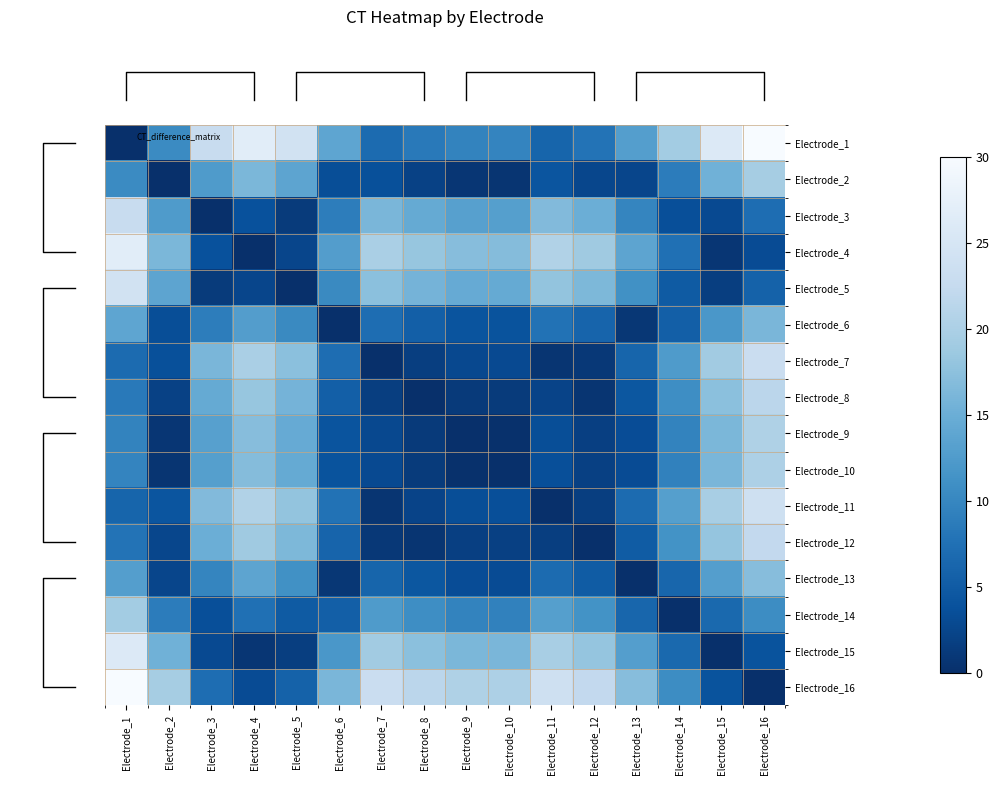

Reading left to right, what are all the values shown in this chart?

row_0: Electrode_1=0.0	Electrode_2=10.5	Electrode_3=22.9	Electrode_4=26.7	Electrode_5=24.2	Electrode_6=13.9	Electrode_7=6.8	Electrode_8=8.5	Electrode_9=9.7	Electrode_10=9.8	Electrode_11=6.2	Electrode_12=7.8	Electrode_13=13.0	Electrode_14=19.3	Electrode_15=25.9	Electrode_16=30.0
row_1: Electrode_1=10.5	Electrode_2=0.0	Electrode_3=12.4	Electrode_4=16.2	Electrode_5=13.7	Electrode_6=3.4	Electrode_7=3.7	Electrode_8=2.0	Electrode_9=0.8	Electrode_10=0.7	Electrode_11=4.3	Electrode_12=2.7	Electrode_13=2.5	Electrode_14=8.8	Electrode_15=15.5	Electrode_16=19.5
row_2: Electrode_1=22.9	Electrode_2=12.4	Electrode_3=0.0	Electrode_4=3.8	Electrode_5=1.3	Electrode_6=9.0	Electrode_7=16.1	Electrode_8=14.4	Electrode_9=13.2	Electrode_10=13.1	Electrode_11=16.7	Electrode_12=15.1	Electrode_13=9.9	Electrode_14=3.6	Electrode_15=3.0	Electrode_16=7.1
row_3: Electrode_1=26.7	Electrode_2=16.2	Electrode_3=3.8	Electrode_4=0.0	Electrode_5=2.5	Electrode_6=12.8	Electrode_7=19.9	Electrode_8=18.2	Electrode_9=17.0	Electrode_10=16.9	Electrode_11=20.5	Electrode_12=18.9	Electrode_13=13.7	Electrode_14=7.4	Electrode_15=0.8	Electrode_16=3.3
row_4: Electrode_1=24.2	Electrode_2=13.7	Electrode_3=1.3	Electrode_4=2.5	Electrode_5=0.0	Electrode_6=10.3	Electrode_7=17.4	Electrode_8=15.7	Electrode_9=14.5	Electrode_10=14.4	Electrode_11=18.0	Electrode_12=16.4	Electrode_13=11.2	Electrode_14=4.9	Electrode_15=1.7	Electrode_16=5.8
row_5: Electrode_1=13.9	Electrode_2=3.4	Electrode_3=9.0	Electrode_4=12.8	Electrode_5=10.3	Electrode_6=0.0	Electrode_7=7.1	Electrode_8=5.4	Electrode_9=4.2	Electrode_10=4.1	Electrode_11=7.7	Electrode_12=6.1	Electrode_13=0.9	Electrode_14=5.4	Electrode_15=12.0	Electrode_16=16.1
row_6: Electrode_1=6.8	Electrode_2=3.7	Electrode_3=16.1	Electrode_4=19.9	Electrode_5=17.4	Electrode_6=7.1	Electrode_7=0.0	Electrode_8=1.7	Electrode_9=2.8	Electrode_10=3.0	Electrode_11=0.7	Electrode_12=1.0	Electrode_13=6.1	Electrode_14=12.5	Electrode_15=19.1	Electrode_16=23.2
row_7: Electrode_1=8.5	Electrode_2=2.0	Electrode_3=14.4	Electrode_4=18.2	Electrode_5=15.7	Electrode_6=5.4	Electrode_7=1.7	Electrode_8=0.0	Electrode_9=1.2	Electrode_10=1.3	Electrode_11=2.3	Electrode_12=0.7	Electrode_13=4.5	Electrode_14=10.8	Electrode_15=17.5	Electrode_16=21.5
row_8: Electrode_1=9.7	Electrode_2=0.8	Electrode_3=13.2	Electrode_4=17.0	Electrode_5=14.5	Electrode_6=4.2	Electrode_7=2.8	Electrode_8=1.2	Electrode_9=0.0	Electrode_10=0.1	Electrode_11=3.5	Electrode_12=1.8	Electrode_13=3.3	Electrode_14=9.6	Electrode_15=16.3	Electrode_16=20.3
row_9: Electrode_1=9.8	Electrode_2=0.7	Electrode_3=13.1	Electrode_4=16.9	Electrode_5=14.4	Electrode_6=4.1	Electrode_7=3.0	Electrode_8=1.3	Electrode_9=0.1	Electrode_10=0.0	Electrode_11=3.6	Electrode_12=2.0	Electrode_13=3.2	Electrode_14=9.5	Electrode_15=16.1	Electrode_16=20.2
row_10: Electrode_1=6.2	Electrode_2=4.3	Electrode_3=16.7	Electrode_4=20.5	Electrode_5=18.0	Electrode_6=7.7	Electrode_7=0.7	Electrode_8=2.3	Electrode_9=3.5	Electrode_10=3.6	Electrode_11=0.0	Electrode_12=1.7	Electrode_13=6.8	Electrode_14=13.1	Electrode_15=19.8	Electrode_16=23.8
row_11: Electrode_1=7.8	Electrode_2=2.7	Electrode_3=15.1	Electrode_4=18.9	Electrode_5=16.4	Electrode_6=6.1	Electrode_7=1.0	Electrode_8=0.7	Electrode_9=1.8	Electrode_10=2.0	Electrode_11=1.7	Electrode_12=0.0	Electrode_13=5.2	Electrode_14=11.5	Electrode_15=18.1	Electrode_16=22.2
row_12: Electrode_1=13.0	Electrode_2=2.5	Electrode_3=9.9	Electrode_4=13.7	Electrode_5=11.2	Electrode_6=0.9	Electrode_7=6.1	Electrode_8=4.5	Electrode_9=3.3	Electrode_10=3.2	Electrode_11=6.8	Electrode_12=5.2	Electrode_13=0.0	Electrode_14=6.3	Electrode_15=13.0	Electrode_16=17.0
row_13: Electrode_1=19.3	Electrode_2=8.8	Electrode_3=3.6	Electrode_4=7.4	Electrode_5=4.9	Electrode_6=5.4	Electrode_7=12.5	Electrode_8=10.8	Electrode_9=9.6	Electrode_10=9.5	Electrode_11=13.1	Electrode_12=11.5	Electrode_13=6.3	Electrode_14=0.0	Electrode_15=6.6	Electrode_16=10.7
row_14: Electrode_1=25.9	Electrode_2=15.5	Electrode_3=3.0	Electrode_4=0.8	Electrode_5=1.7	Electrode_6=12.0	Electrode_7=19.1	Electrode_8=17.5	Electrode_9=16.3	Electrode_10=16.1	Electrode_11=19.8	Electrode_12=18.1	Electrode_13=13.0	Electrode_14=6.6	Electrode_15=0.0	Electrode_16=4.1
row_15: Electrode_1=30.0	Electrode_2=19.5	Electrode_3=7.1	Electrode_4=3.3	Electrode_5=5.8	Electrode_6=16.1	Electrode_7=23.2	Electrode_8=21.5	Electrode_9=20.3	Electrode_10=20.2	Electrode_11=23.8	Electrode_12=22.2	Electrode_13=17.0	Electrode_14=10.7	Electrode_15=4.1	Electrode_16=0.0